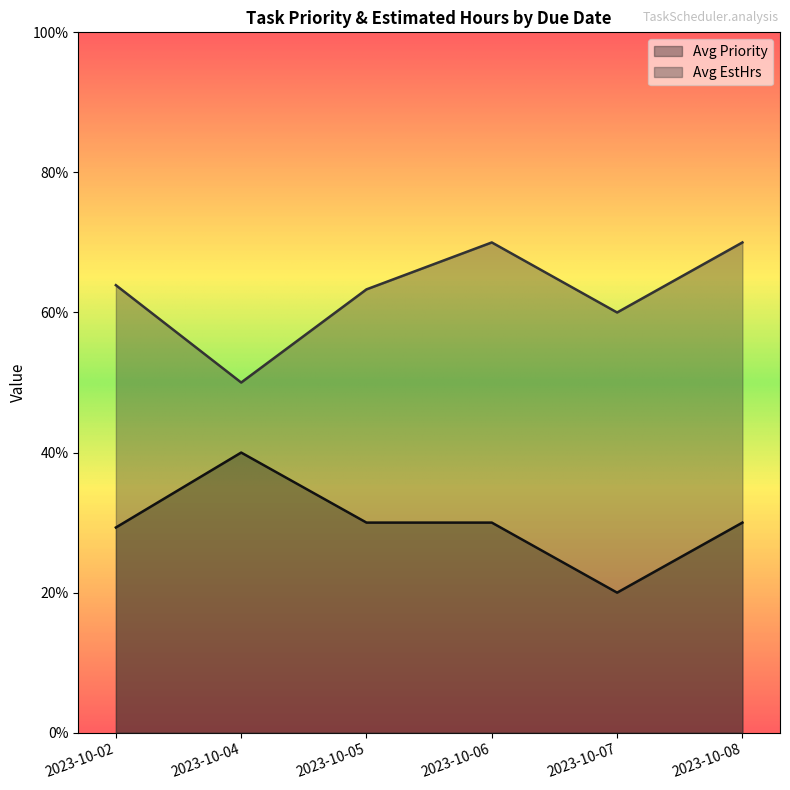

Rank the series by their maximum value, from highest to lowest.

Avg EstHrs, Avg Priority